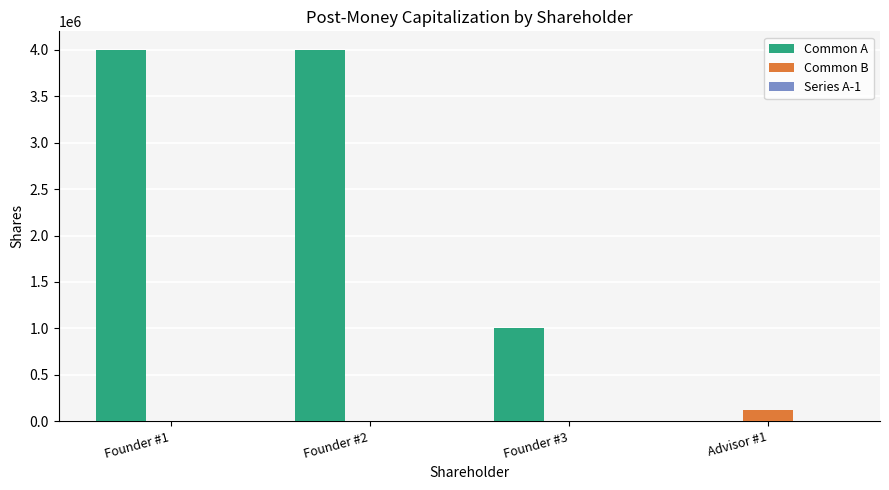

Is the value of Common A at Advisor #1 greater than the value of Common B at Advisor #1?

No